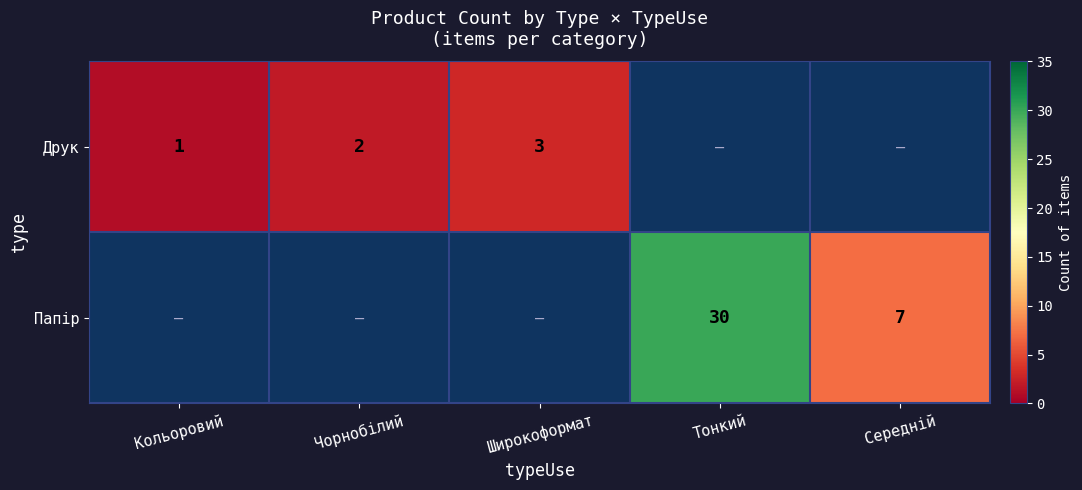

The value of Папір at Тонкий is 30. True or false?

True